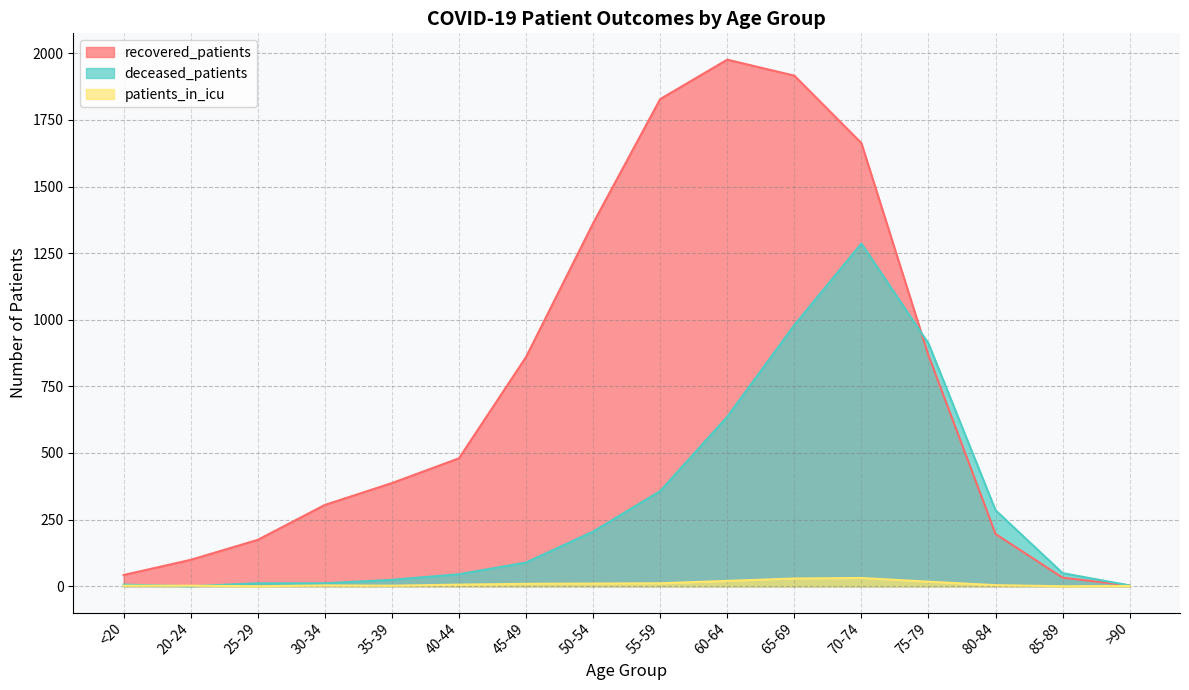

Reading left to right, extract all data points from this chart.

recovered_patients: 42	99	174	305	387	480	860	1362	1828	1976	1916	1663	866	196	32	3
deceased_patients: 6	0	11	11	24	45	89	205	357	636	980	1286	911	285	49	3
patients_in_icu: 2	2	0	3	2	6	9	10	11	20	29	31	17	4	0	1